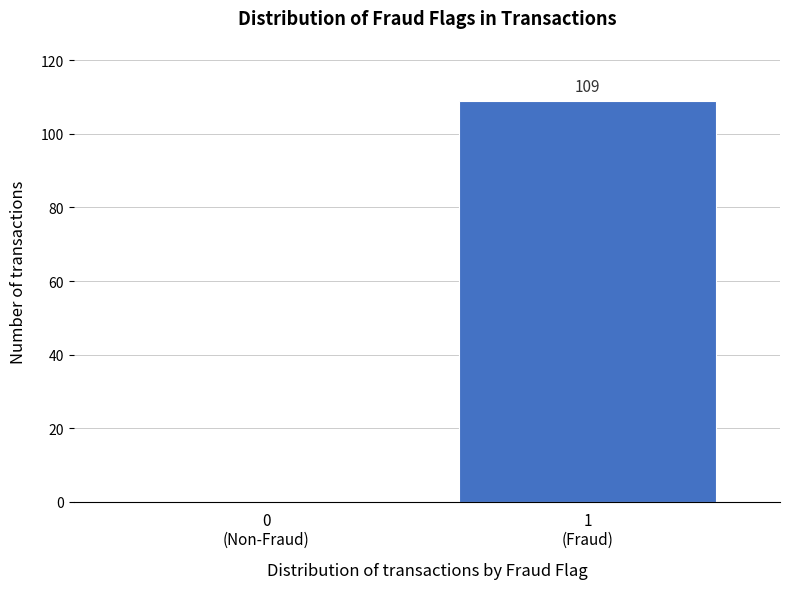

What is the sum of all values?

109